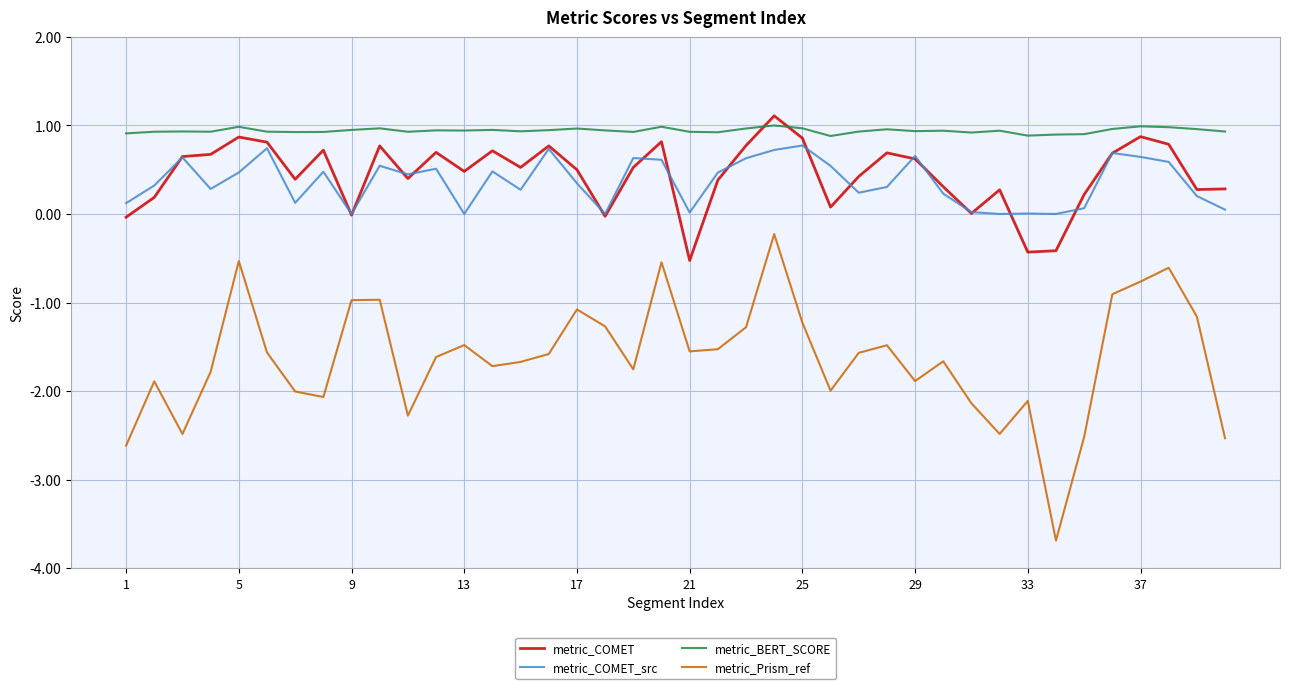

Which series has the largest range (max minus min)?

metric_Prism_ref